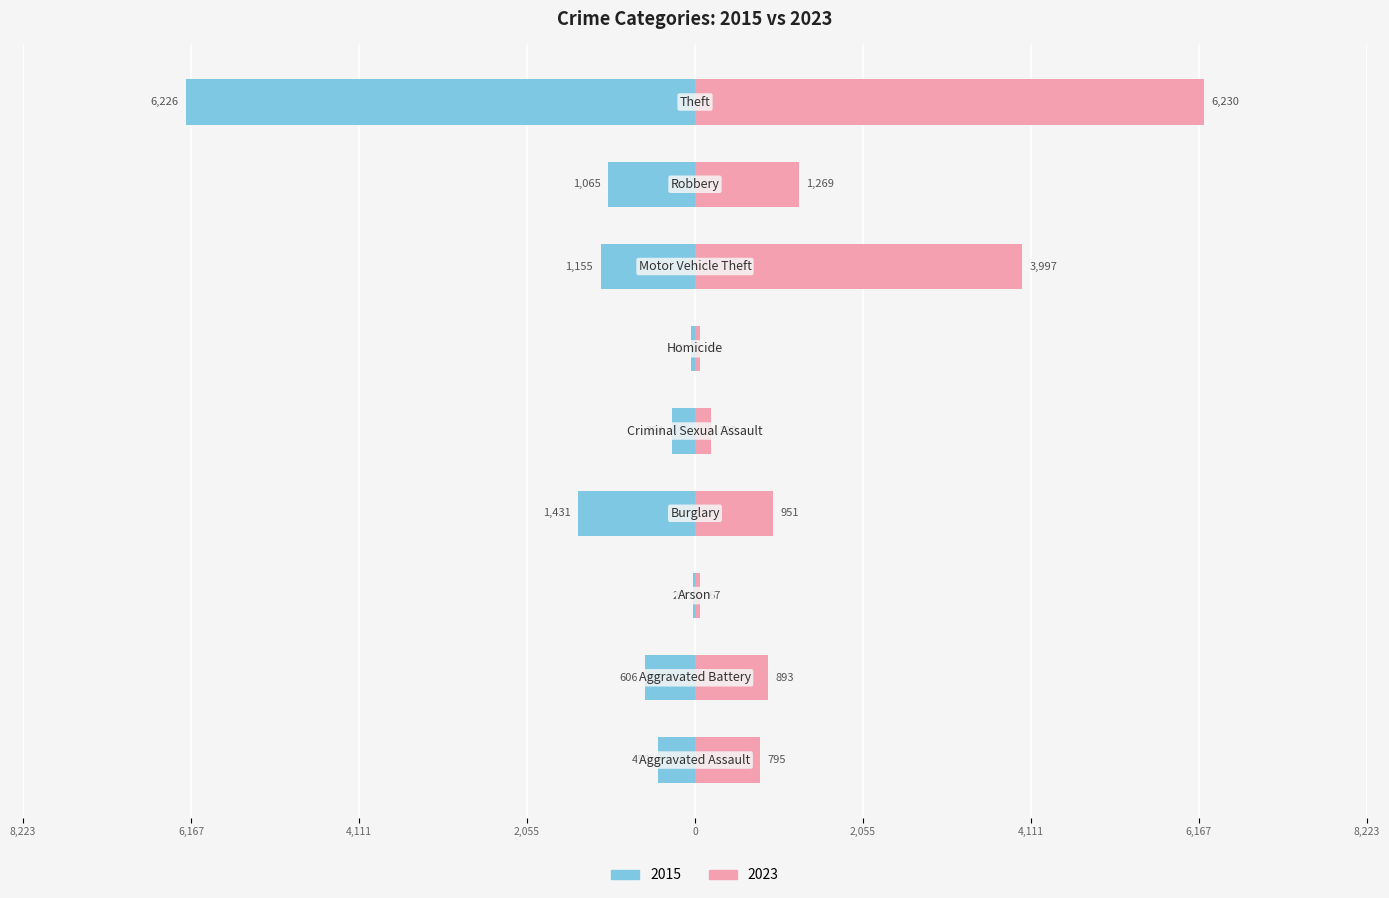

What is the value of the 2015 bar at the 3rd from the left?

-28